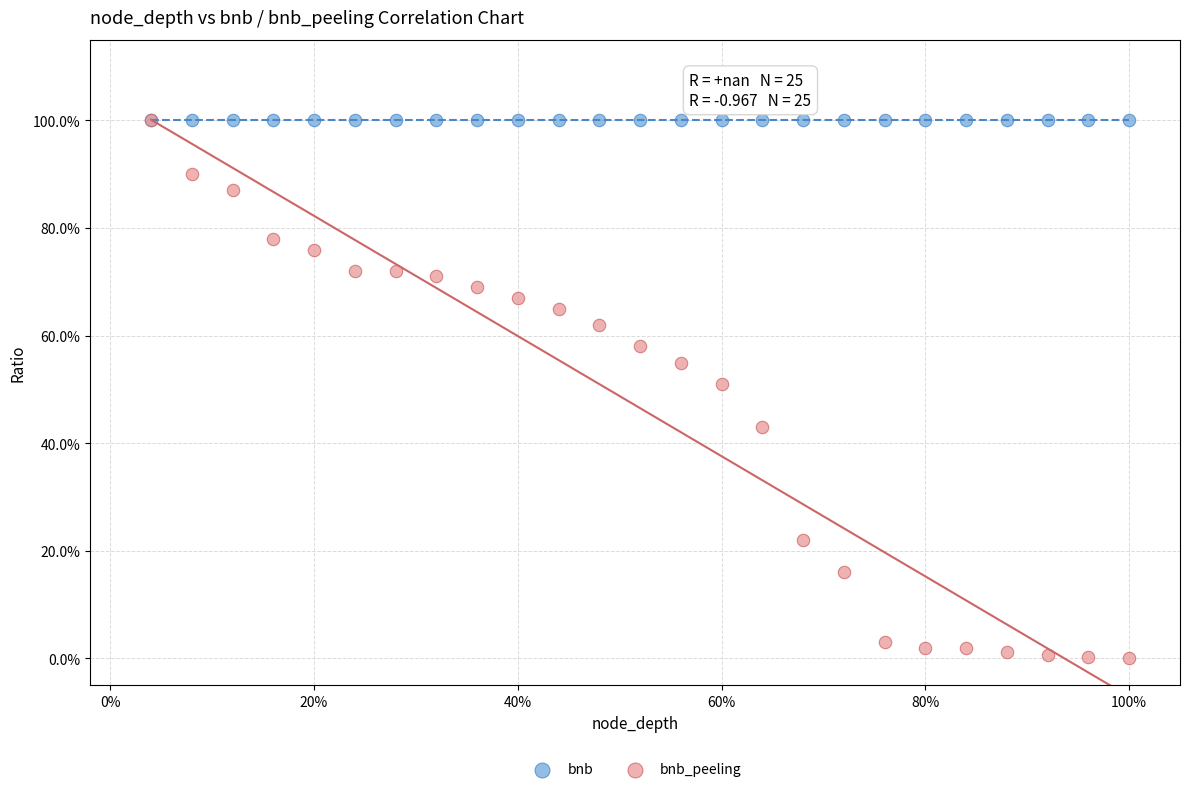

What are all the series names shown in the legend?

bnb, bnb_peeling